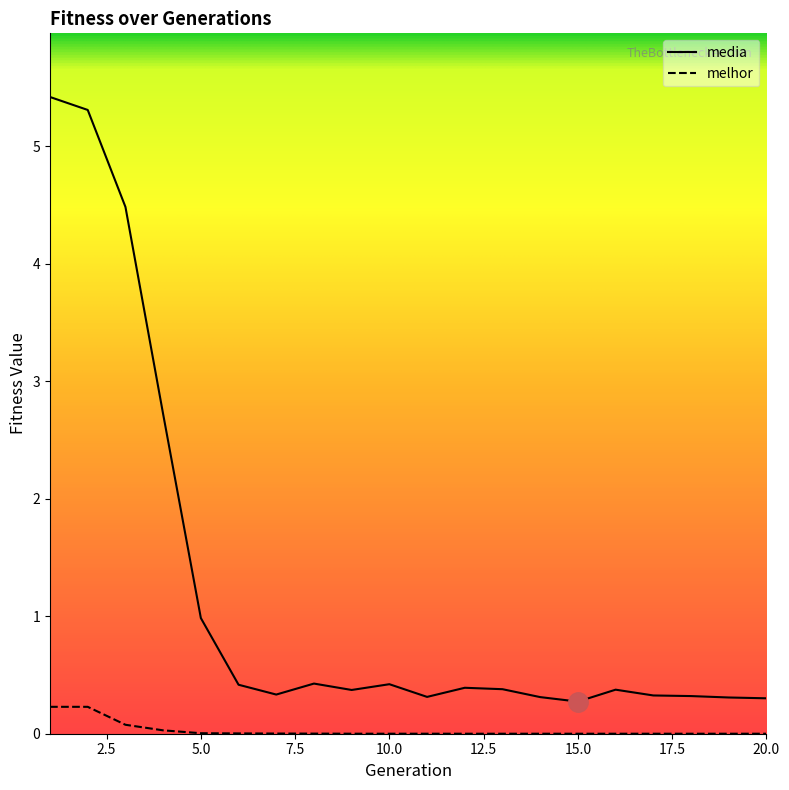

True or false: media has more than 2 interior local peaks.

True